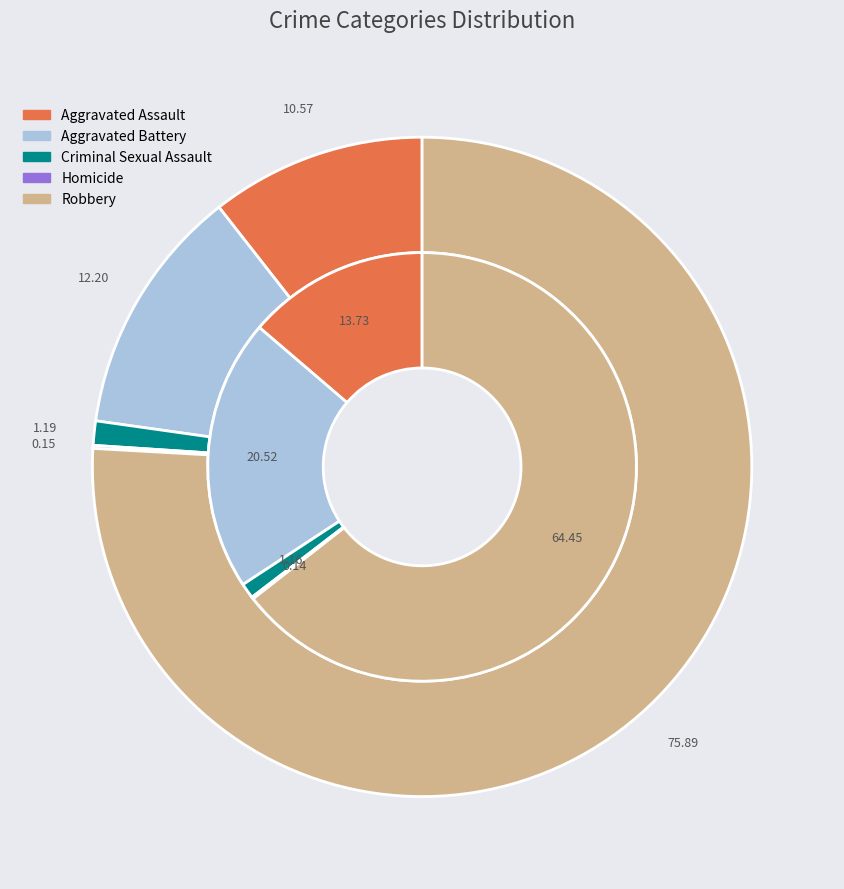

What percentage is NOT represented by 4?

24.1%